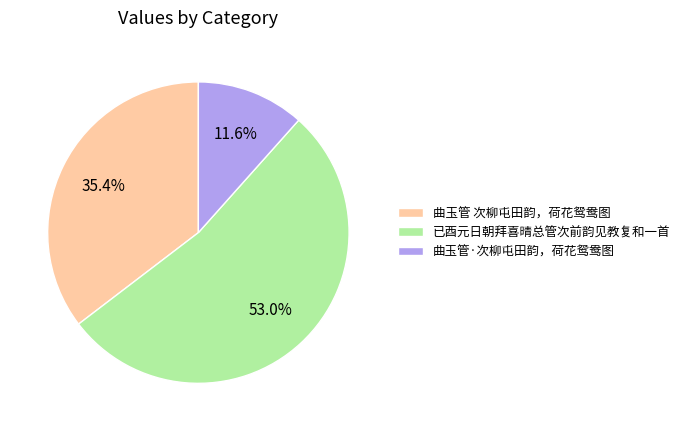

What percentage is the 曲玉管·次柳屯田韵，荷花鸳鸯图 slice, to the nearest percent?

12%